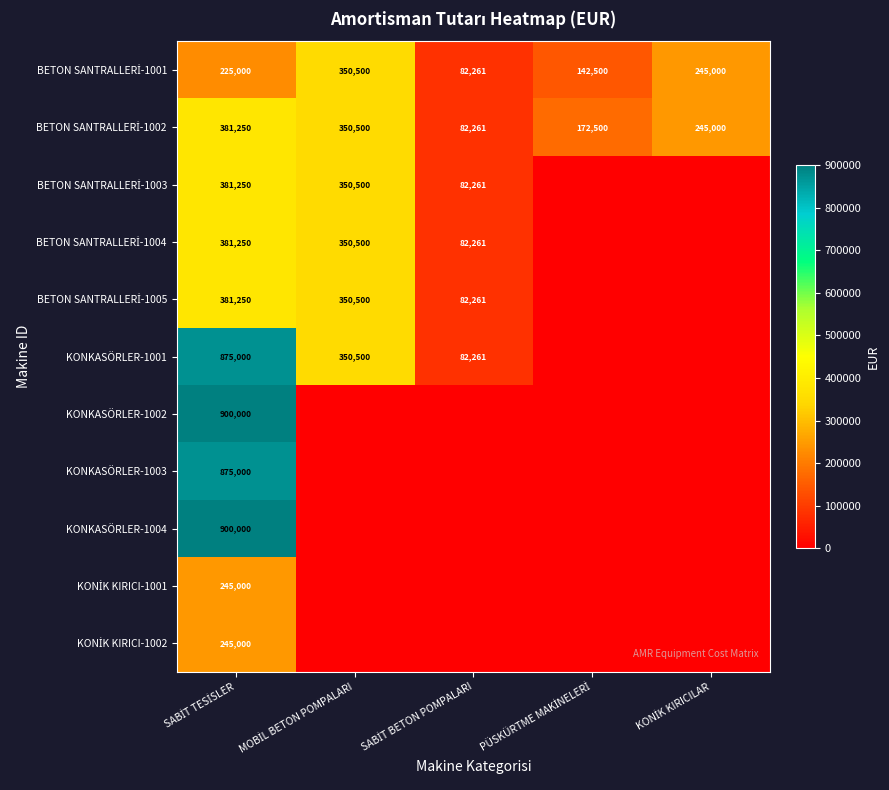

Where is KONİK KIRICI-1001 nearest to the value 122500?

SABİT TESİSLER